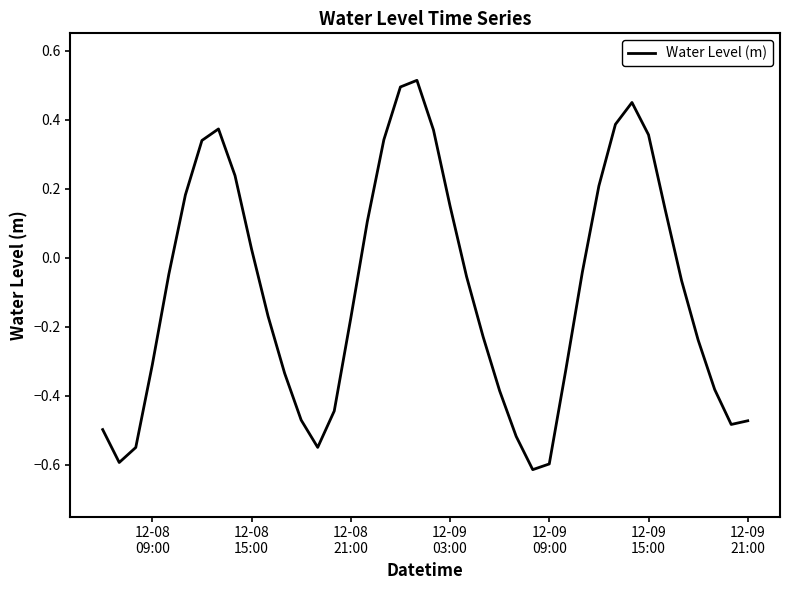

Does the chart have visible grid lines?

No